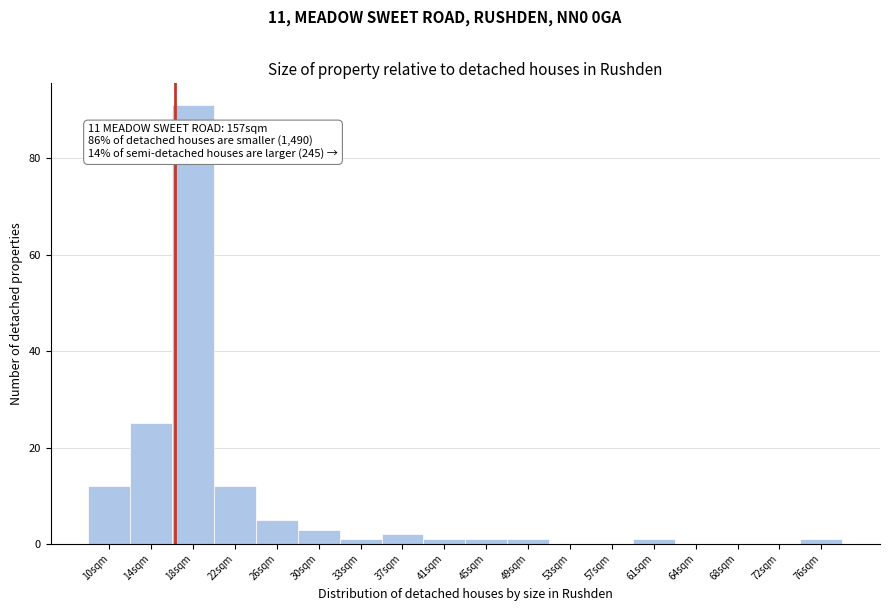

Reading left to right, list all the values displayed in this chart.

10sqm=12	14sqm=25	18sqm=91	22sqm=12	26sqm=5	30sqm=3	33sqm=1	37sqm=2	41sqm=1	45sqm=1	49sqm=1	53sqm=0	57sqm=0	61sqm=1	64sqm=0	68sqm=0	72sqm=0	76sqm=1